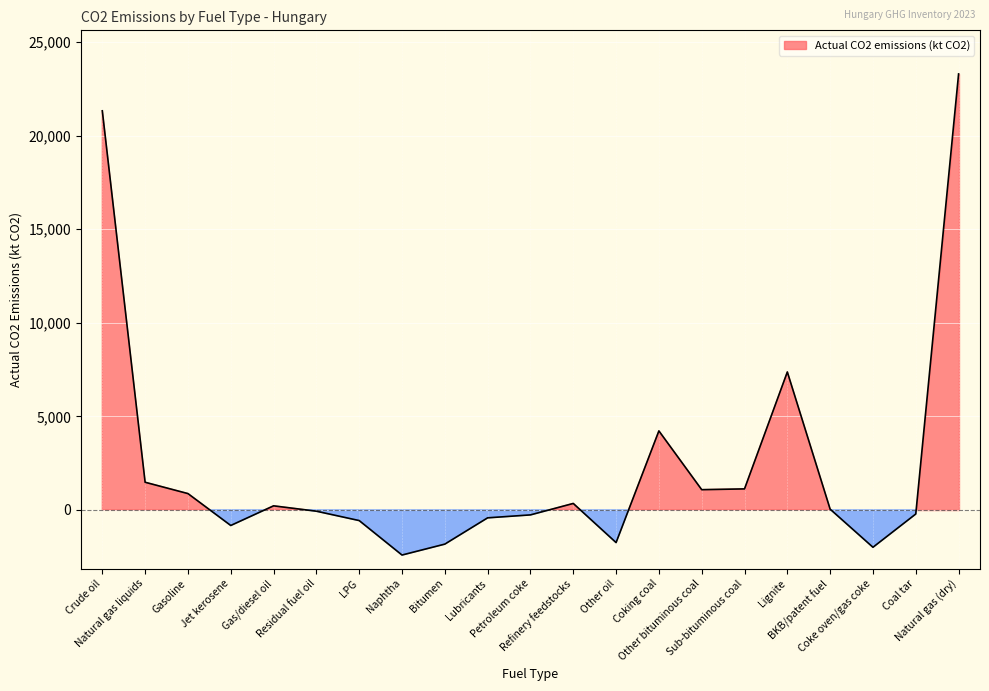

At which category does the chart reach its minimum across all series?

Naphtha